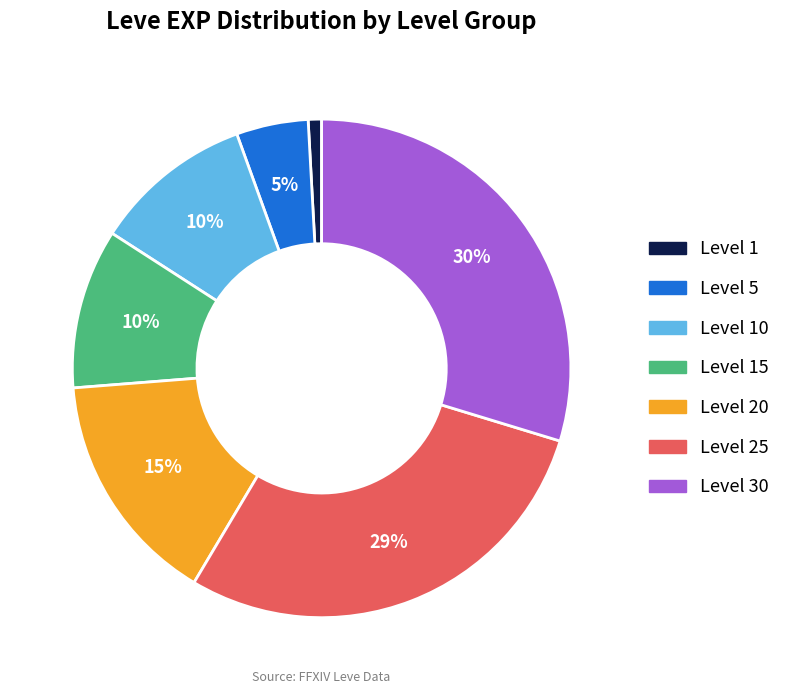

How many segments does this pie chart have?

7